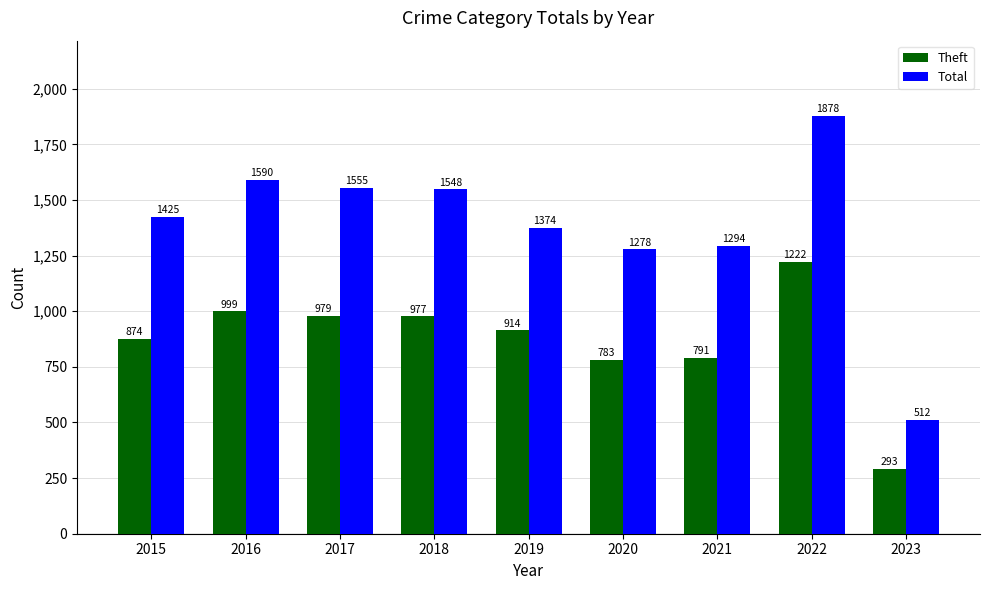

How many bars are there in total?

18